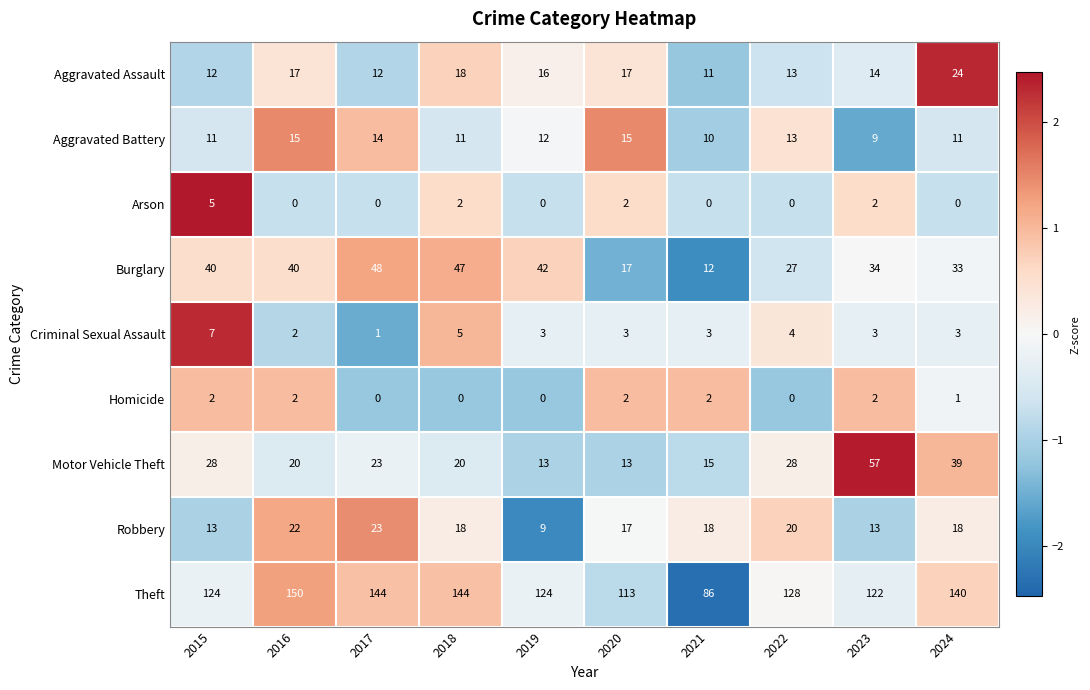

At which category does the chart reach its peak across all series?

2016